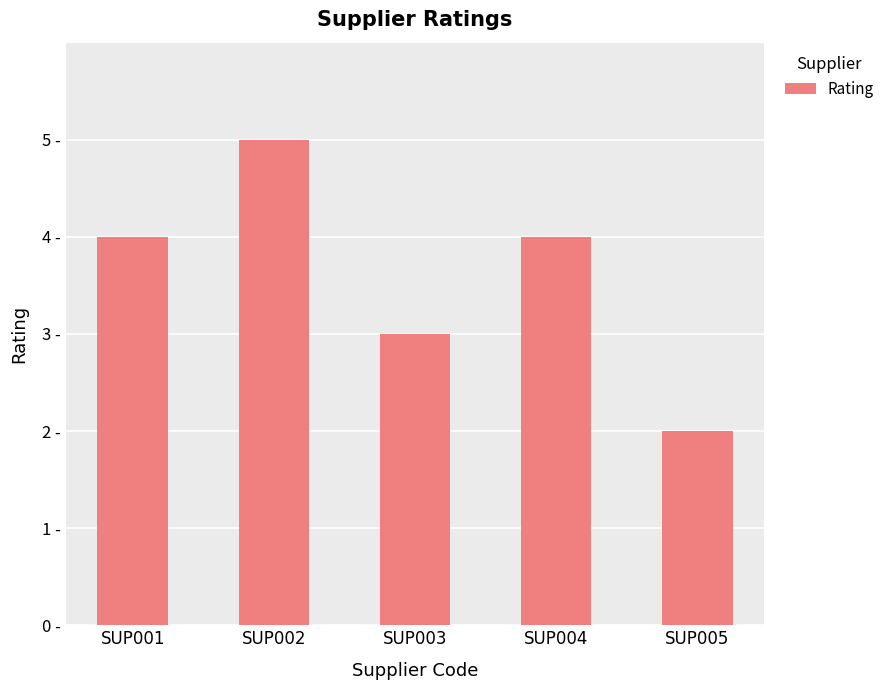

What is the value of the 3rd bar from the left?

3